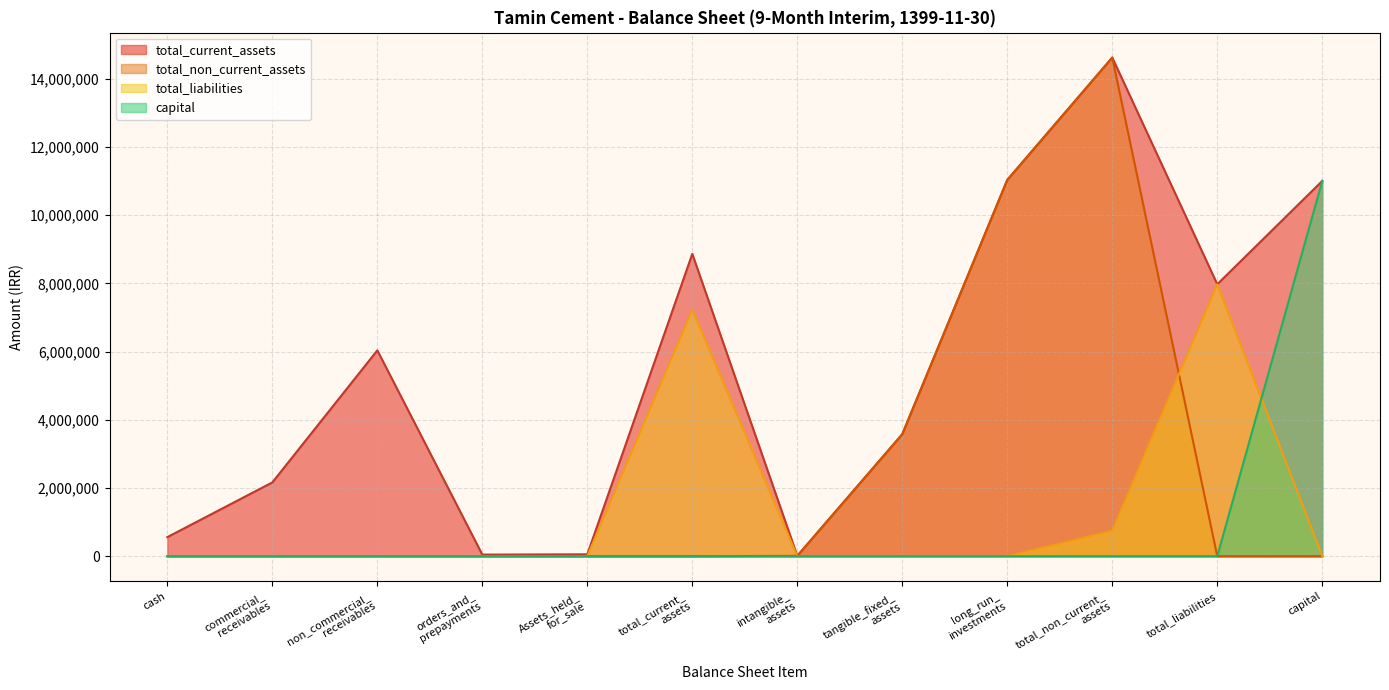

What is the total value across all series at total_non_current_assets?

31452705